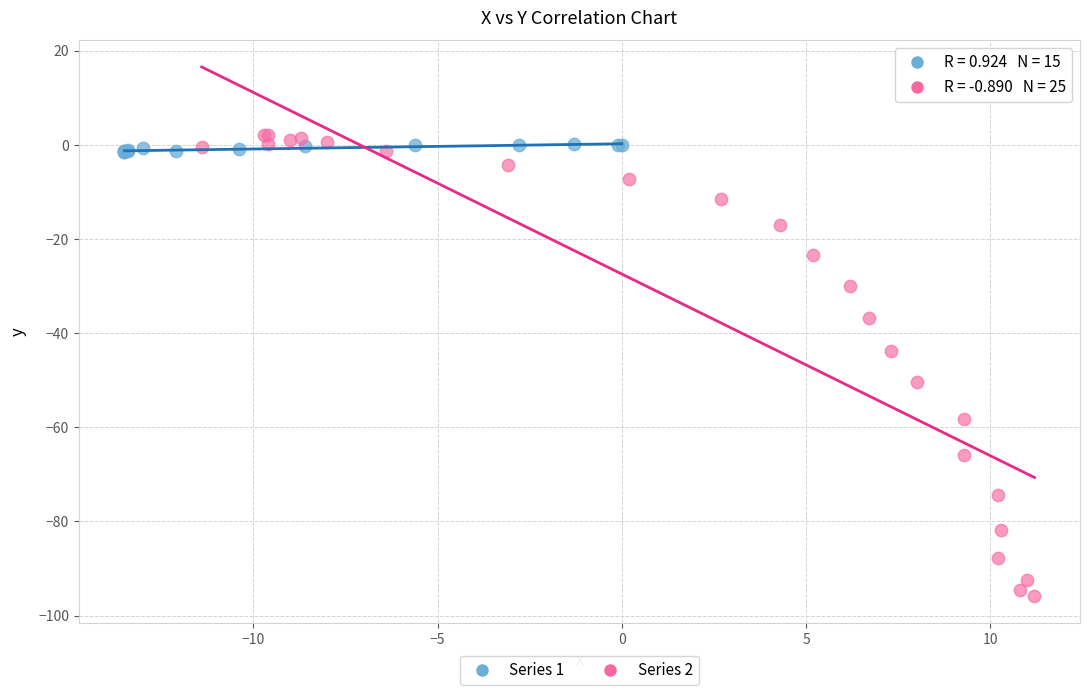

Which series has the widest spread of Y values?

Series 2